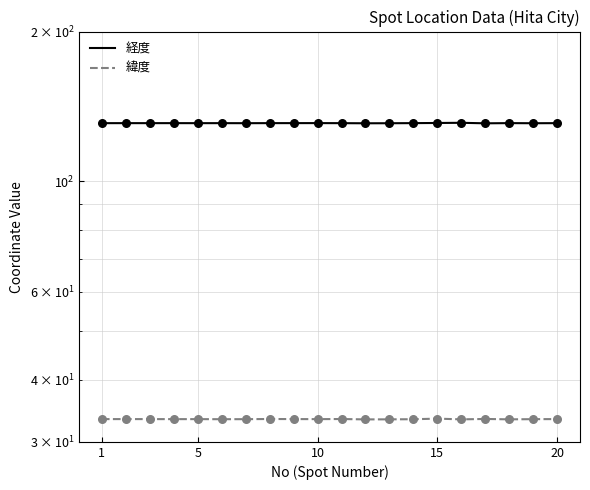

Is the value of 経度 at 13 greater than the value of 緯度 at 14?

Yes